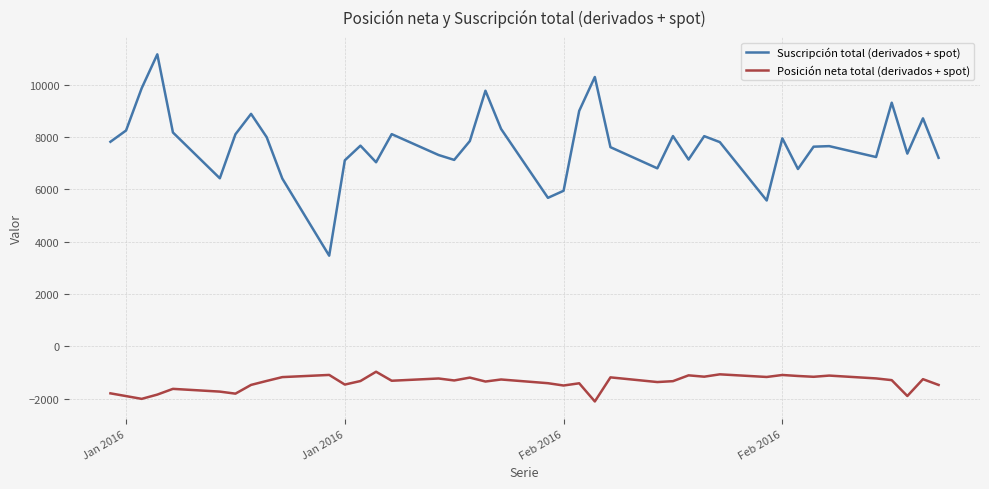

Which series has the largest range (max minus min)?

Suscripción total (derivados + spot)